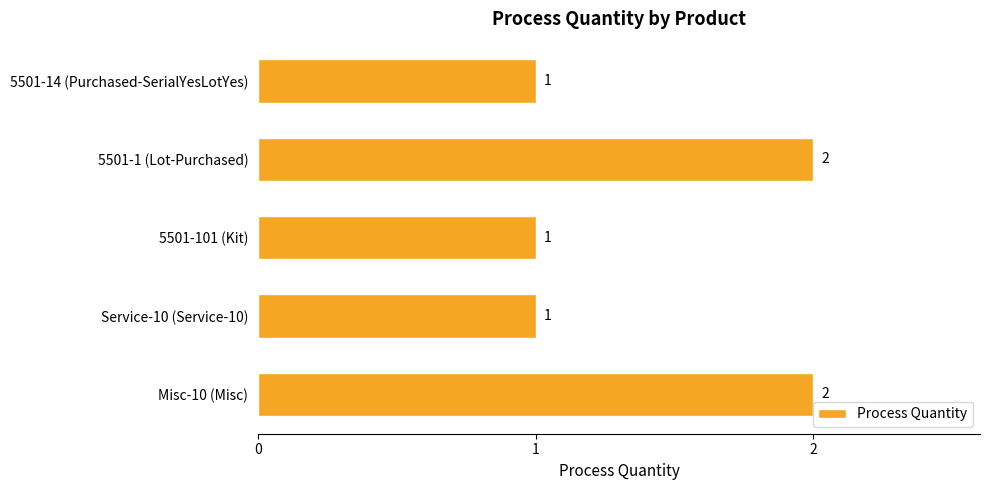

How many bars are there in total?

5